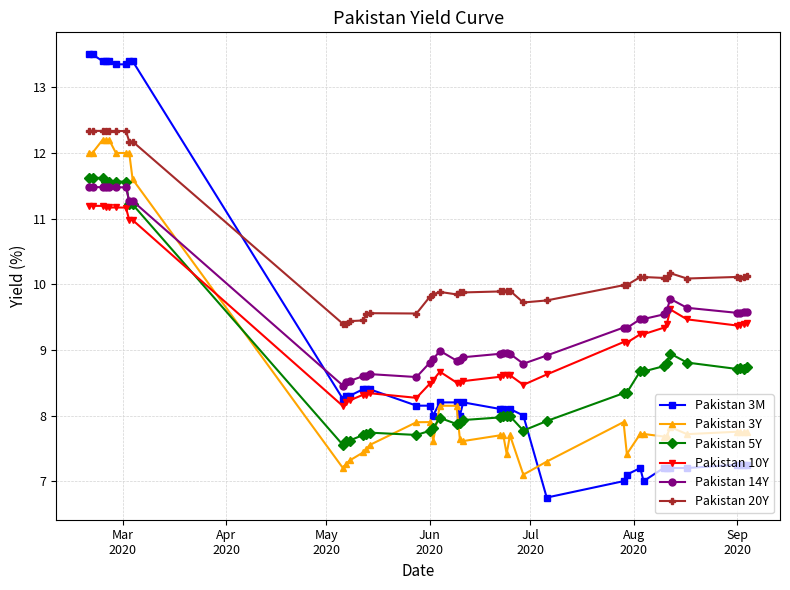

Which series has the largest total across all categories?

Pakistan 20Y